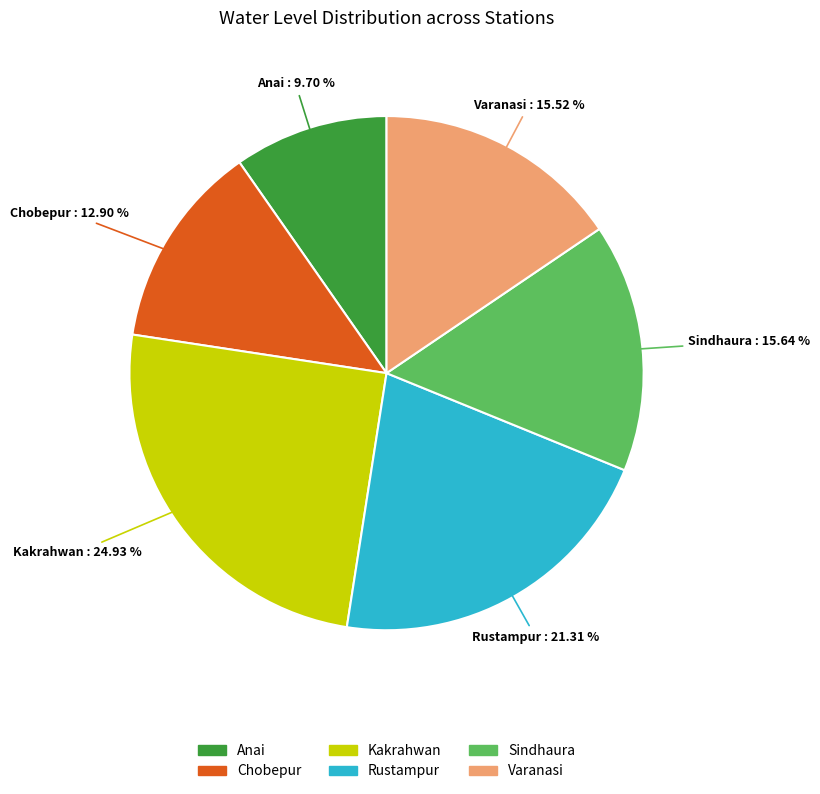

To the nearest percent, what portion does Kakrahwan represent?

25%